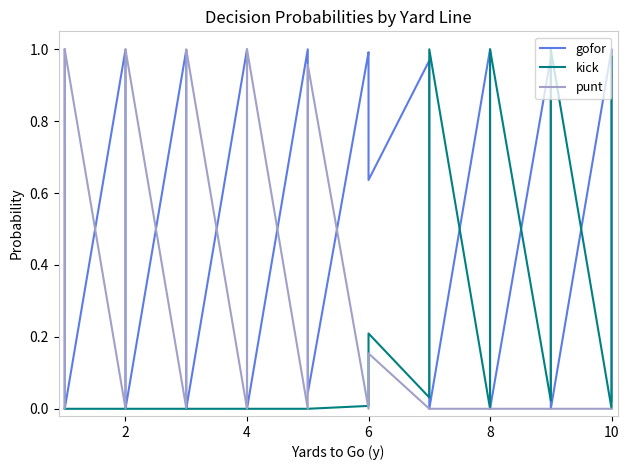

The value of gofor at 10 is 0.0. True or false?

True